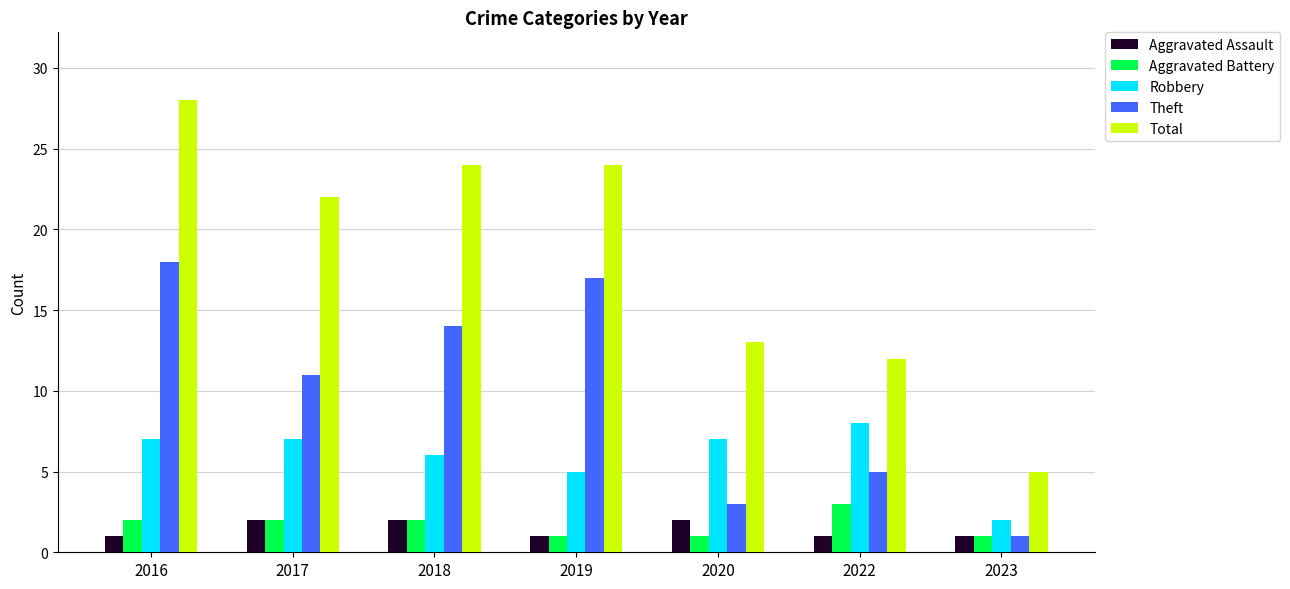

How many bars are there in each group?

5